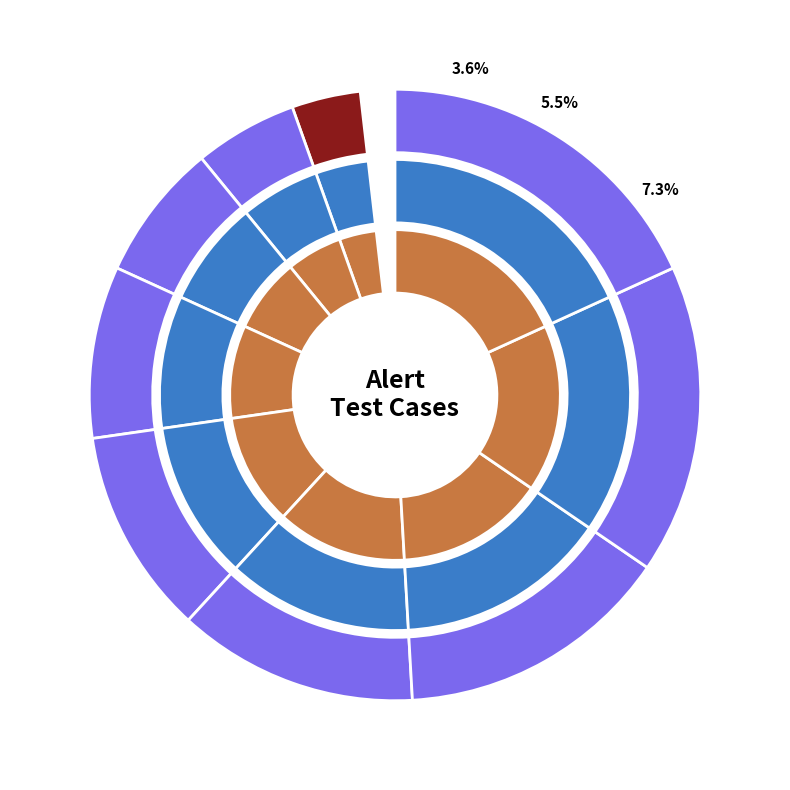

Between ALERT_002 and ALERT_001, which is larger?

ALERT_002